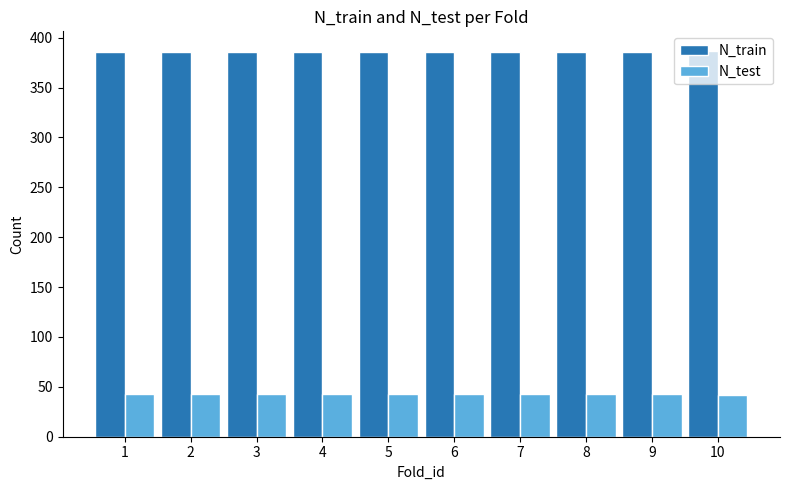

What is the value of the N_train bar at the 4th from the left?

386